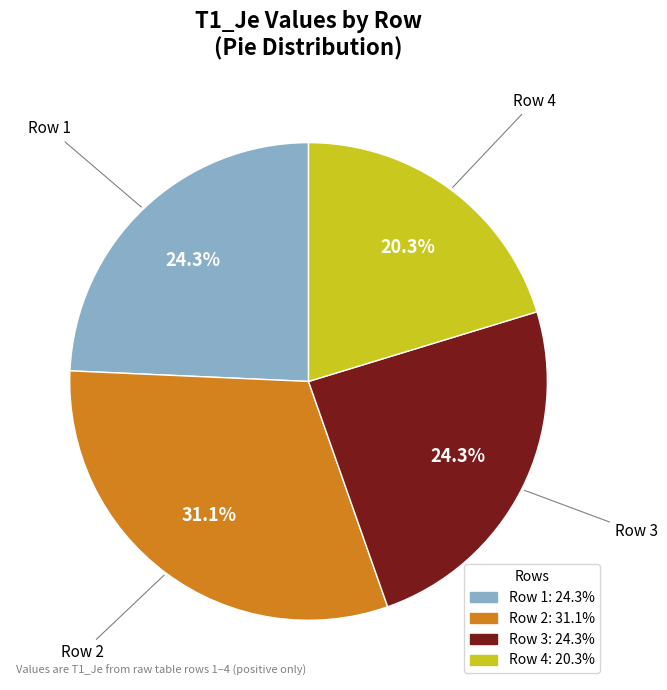

To the nearest percent, what is the difference between the largest and smallest slice percentages?

11%